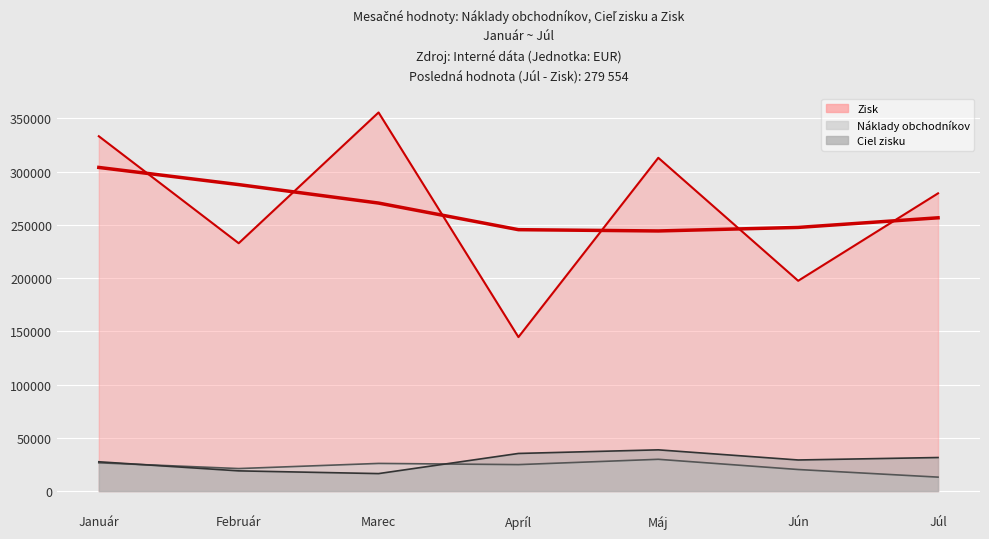

Where is the first local minimum for Ciel zisku?

Marec